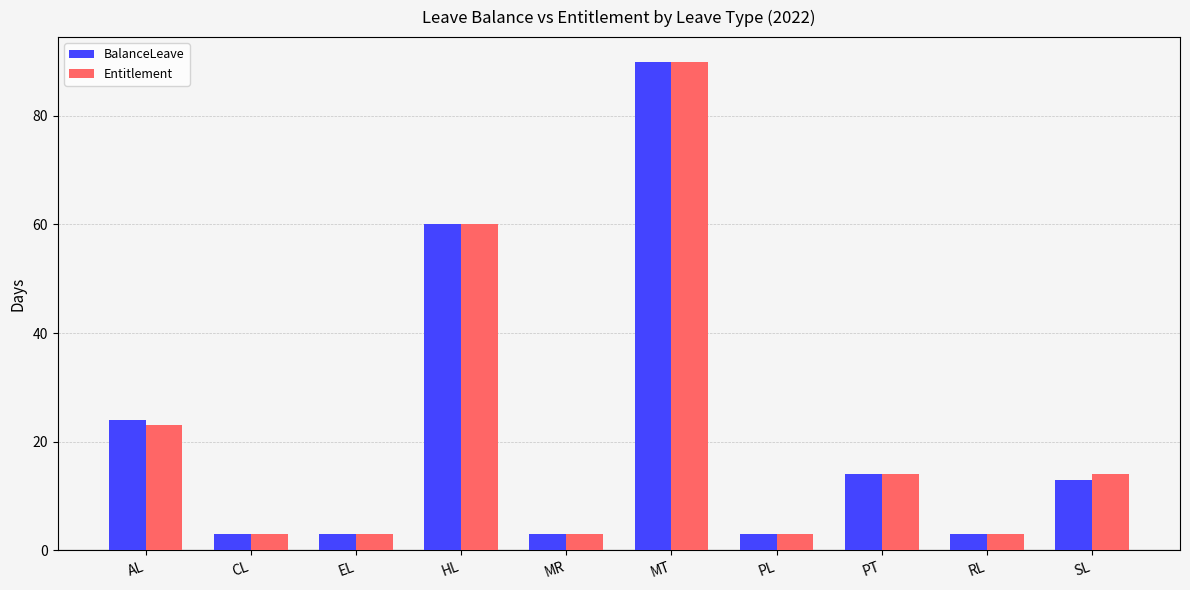

The BalanceLeave series shows 3 at EL. True or false?

True